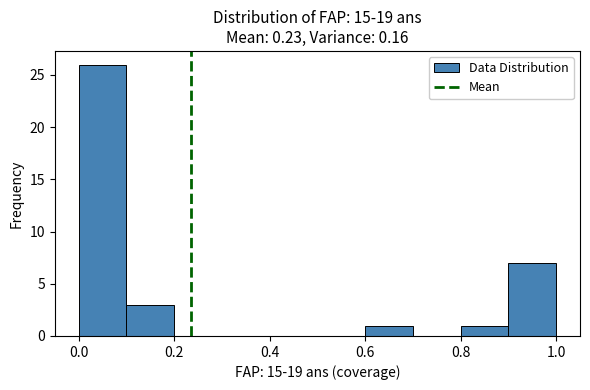

Reading left to right, transcribe this chart: for each bar, give the range it covers on the x-axis and its height. The values are not printed on the chart, so give them approximately, as read against the axis.

0.0 to 0.1: 26
0.1 to 0.2: 3
0.2 to 0.3: 0
0.3 to 0.4: 0
0.4 to 0.5: 0
0.5 to 0.6: 0
0.6 to 0.7: 1
0.7 to 0.8: 0
0.8 to 0.9: 1
0.9 to 1.0: 7